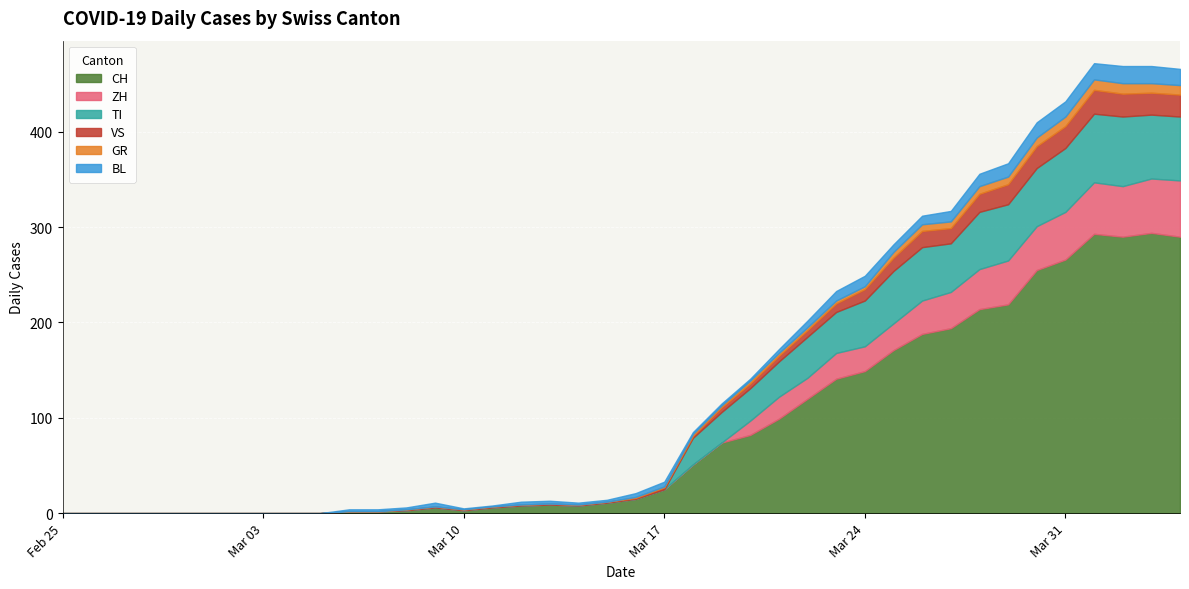

True or false: VS has more than 2 interior local peaks.

False